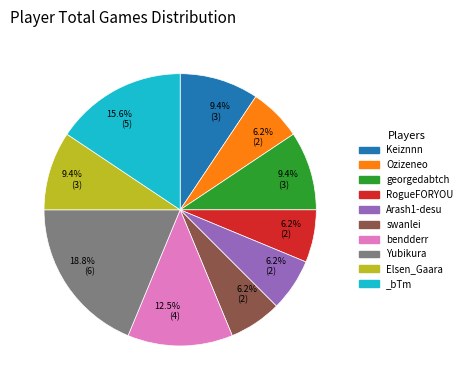

Is there any slice that represents more than half of the pie?

No